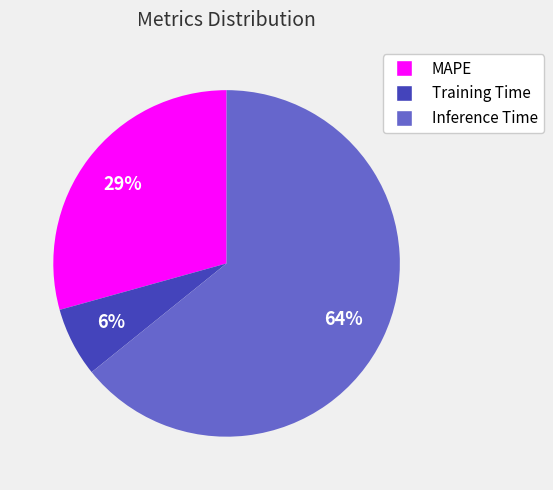

Which category has the biggest portion of the pie?

Inference Time